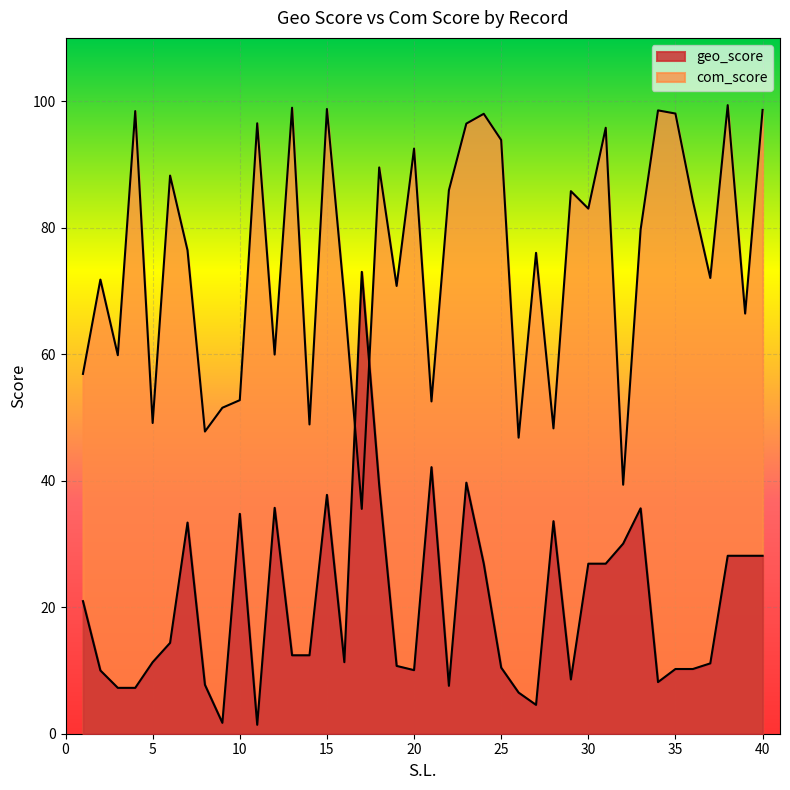

At which label does geo_score first exceed 12?

1